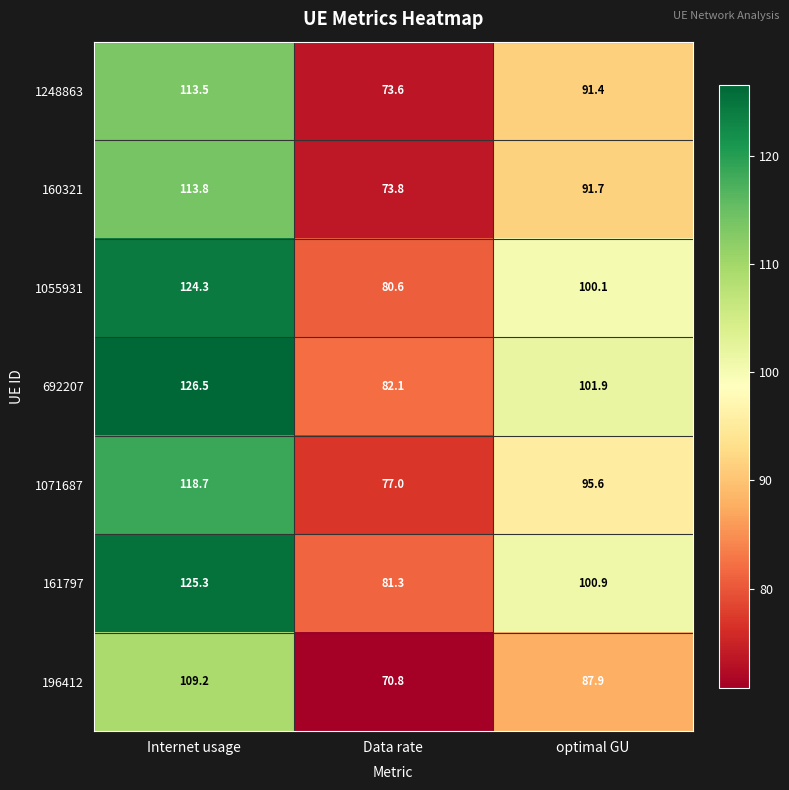

Is it true that 1248863 equals 91.4 at optimal GU?

True